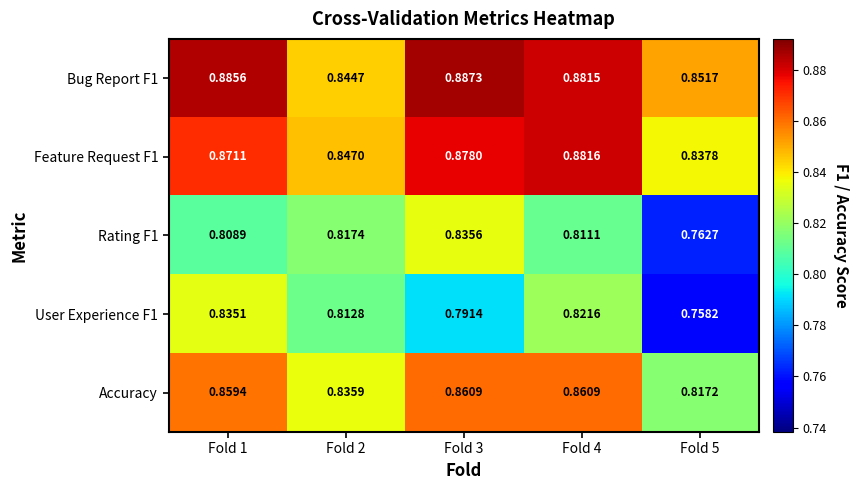

Which series has the widest spread of values?

User Experience F1